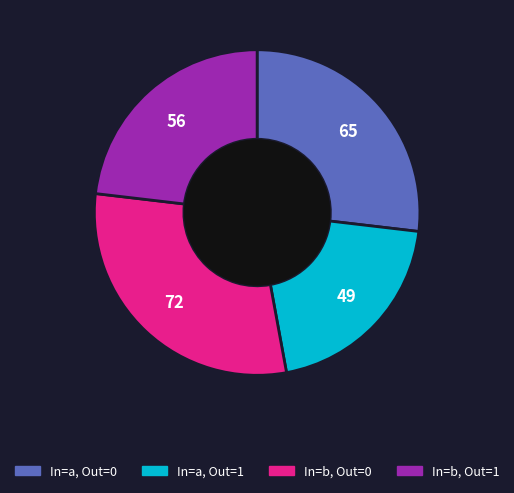

Rank the categories by value from lowest to highest.

In=a, Out=1, In=b, Out=1, In=a, Out=0, In=b, Out=0